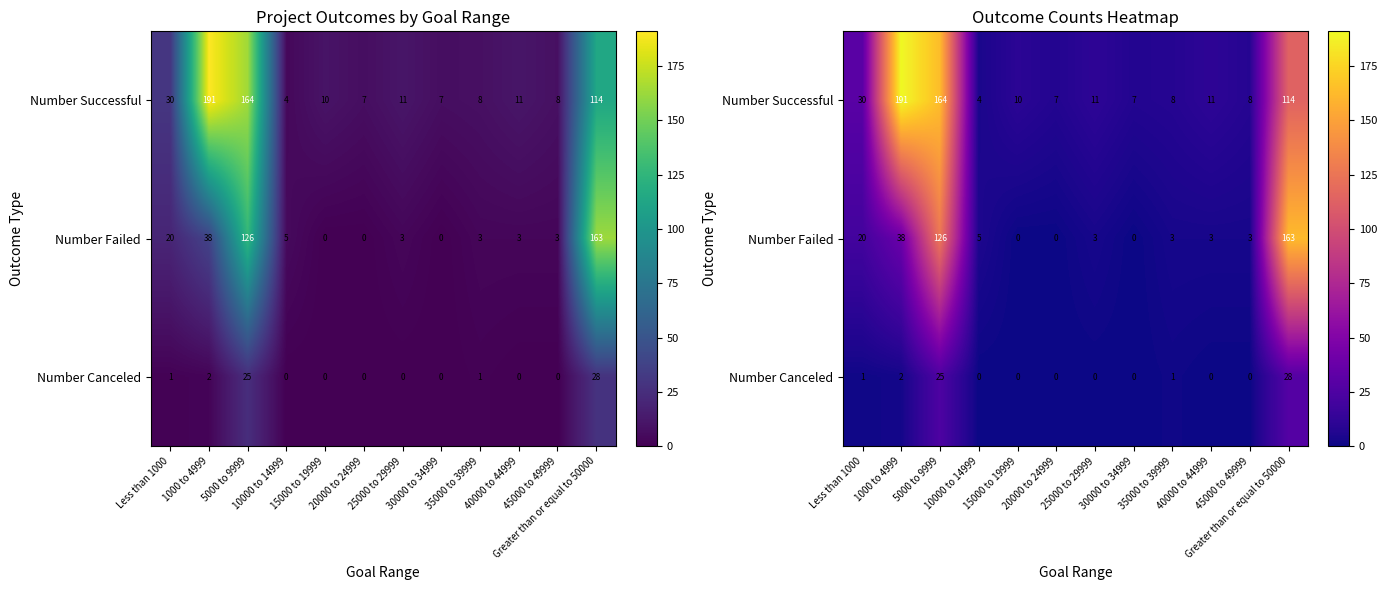

What is the difference between the maximum and second lowest values in the Number Failed series?

163